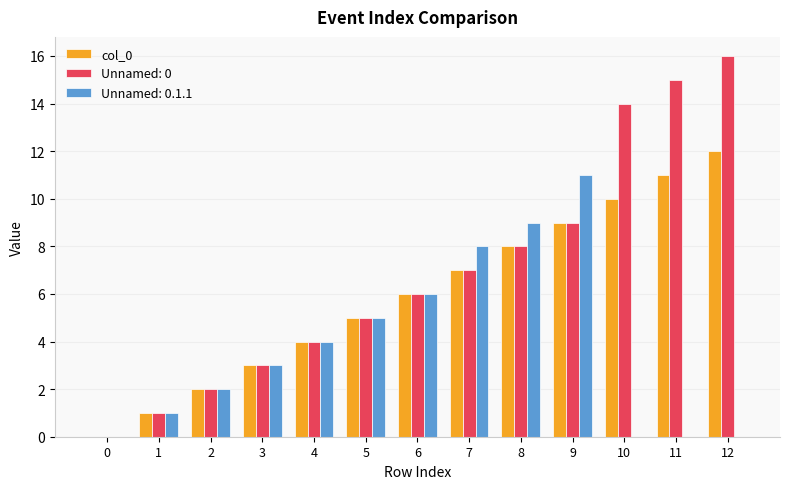

How many categories are shown in the chart?

13